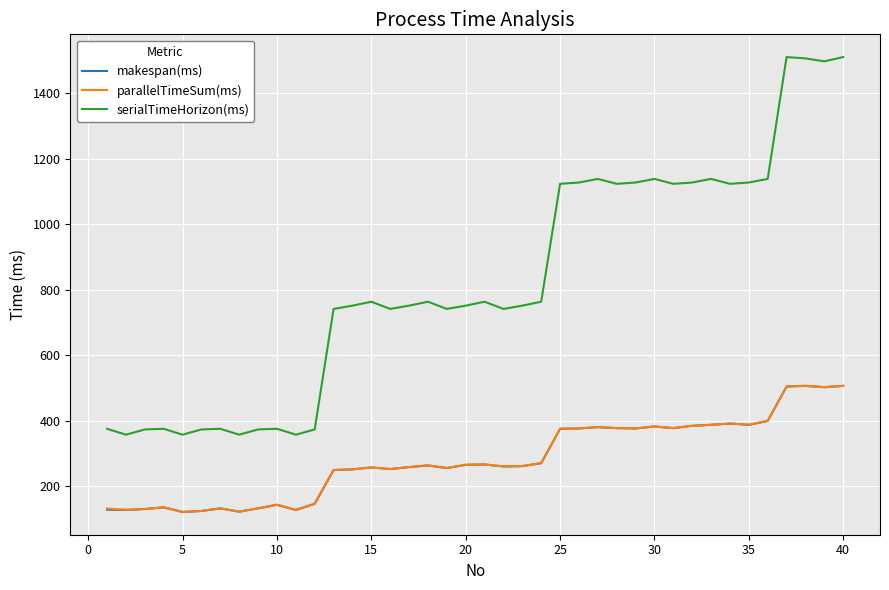

Which series has the largest total across all categories?

serialTimeHorizon(ms)